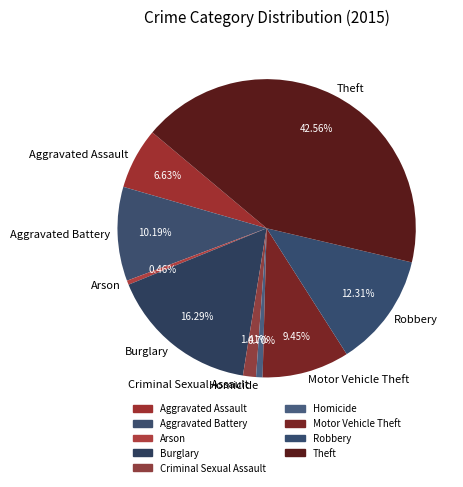

To the nearest percent, what is the average slice percentage?

11%